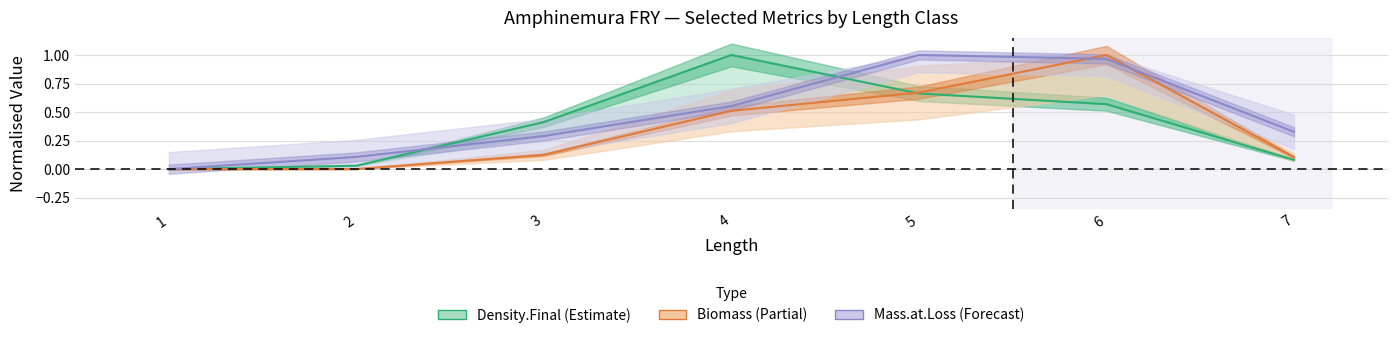

Rank the series by their average value, from highest to lowest.

Mass.at.Loss, Density.Final, Biomass